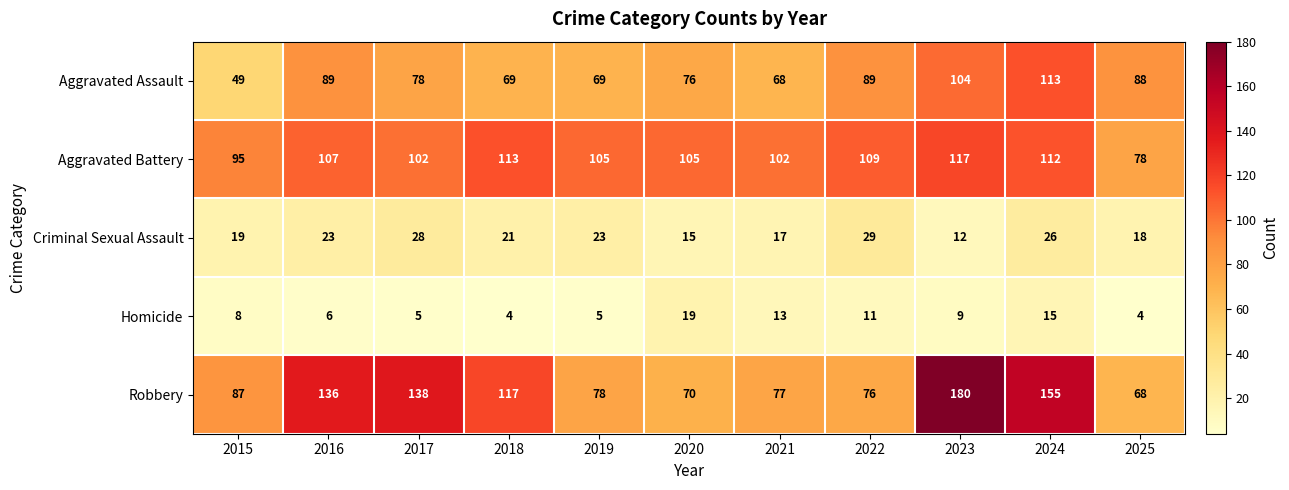

List the series in order of their peak value, lowest first.

Homicide, Criminal Sexual Assault, Aggravated Assault, Aggravated Battery, Robbery